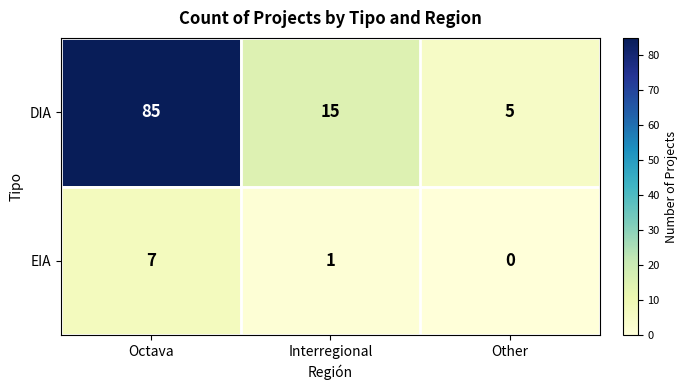

The value of EIA at Other is 0. True or false?

True